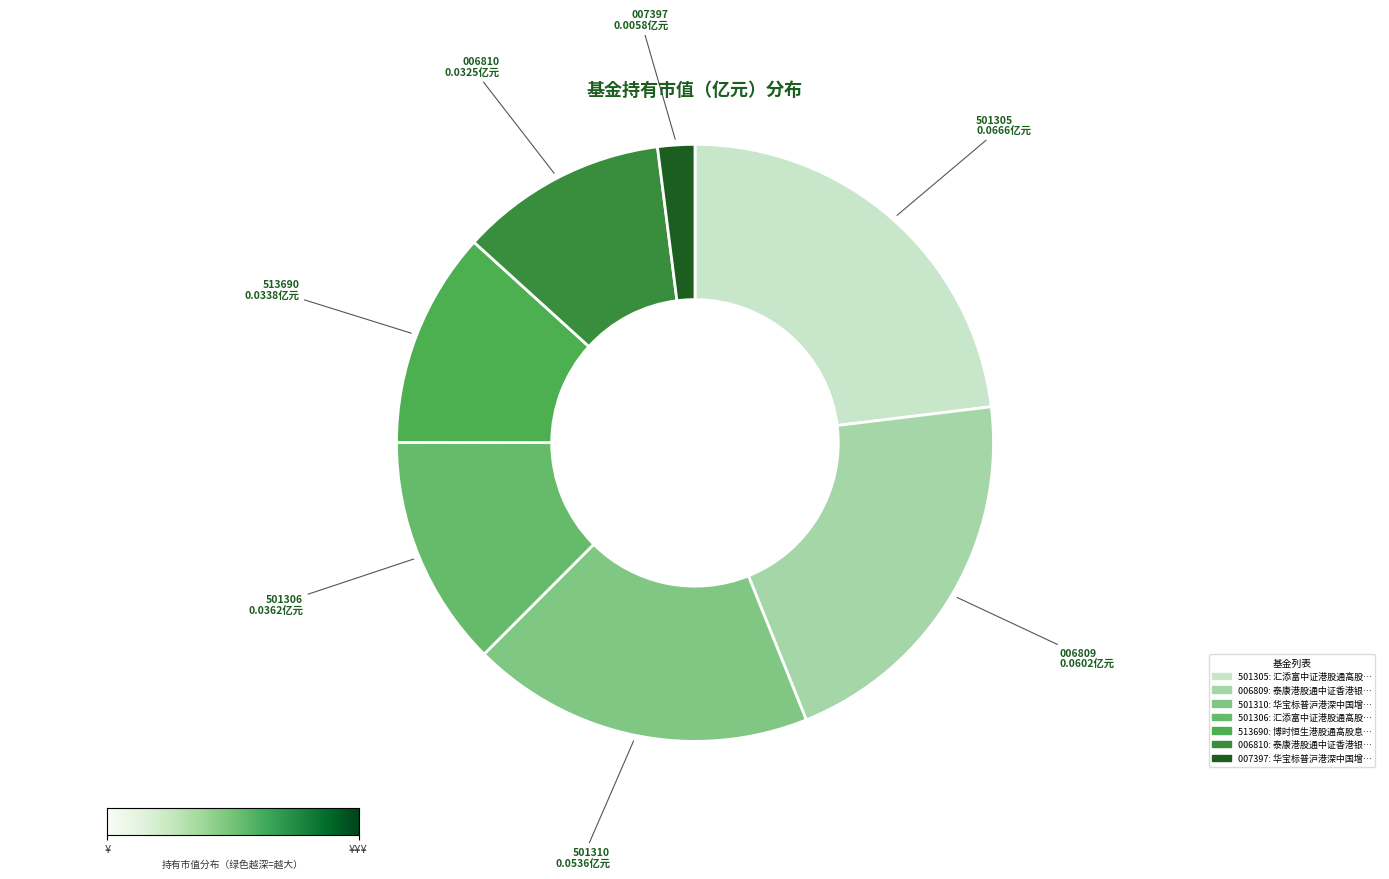

How many segments does this pie chart have?

7